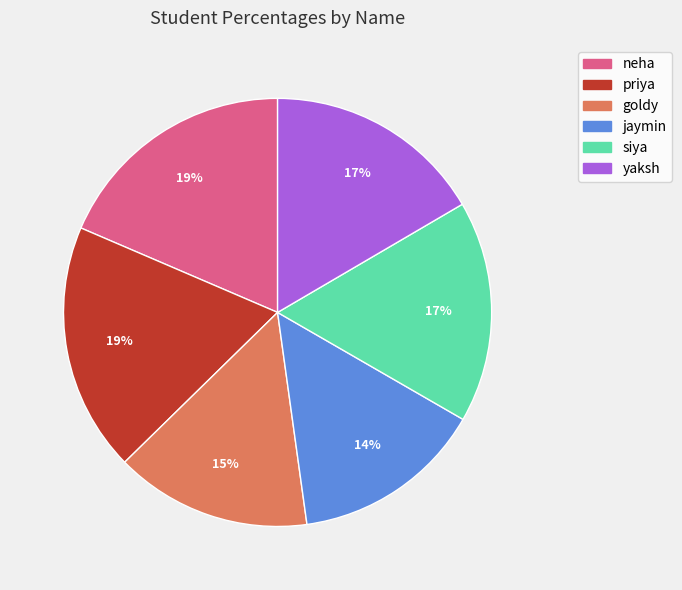

Is the sum of priya and neha greater than half?

No